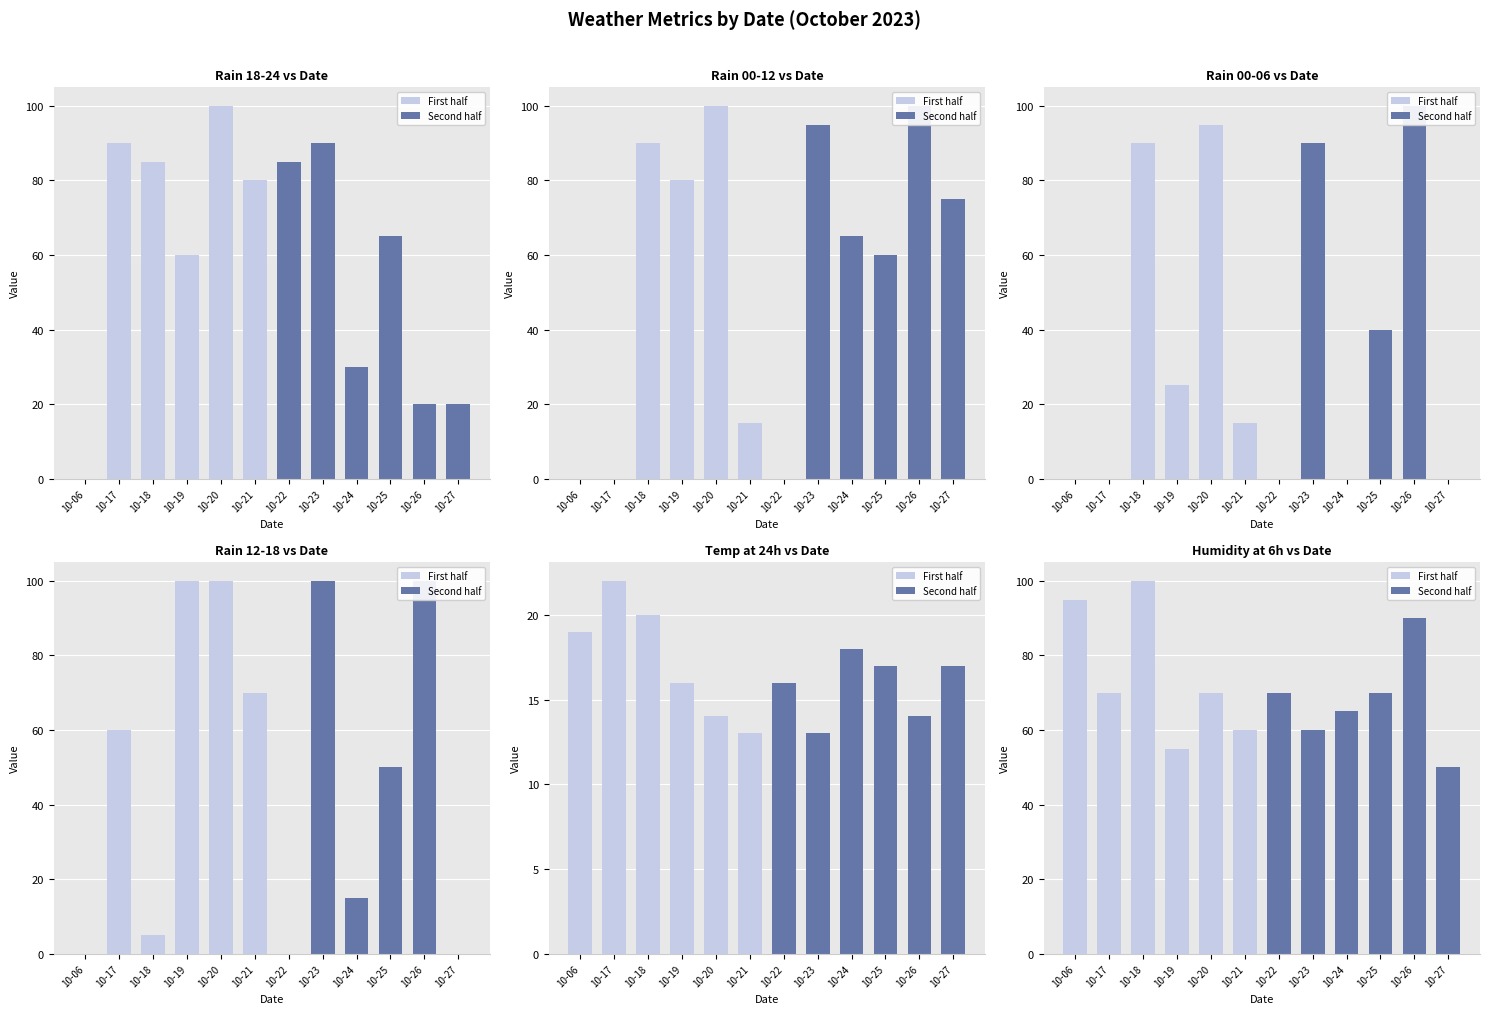

Where does the First half series first go above 70?

10-06